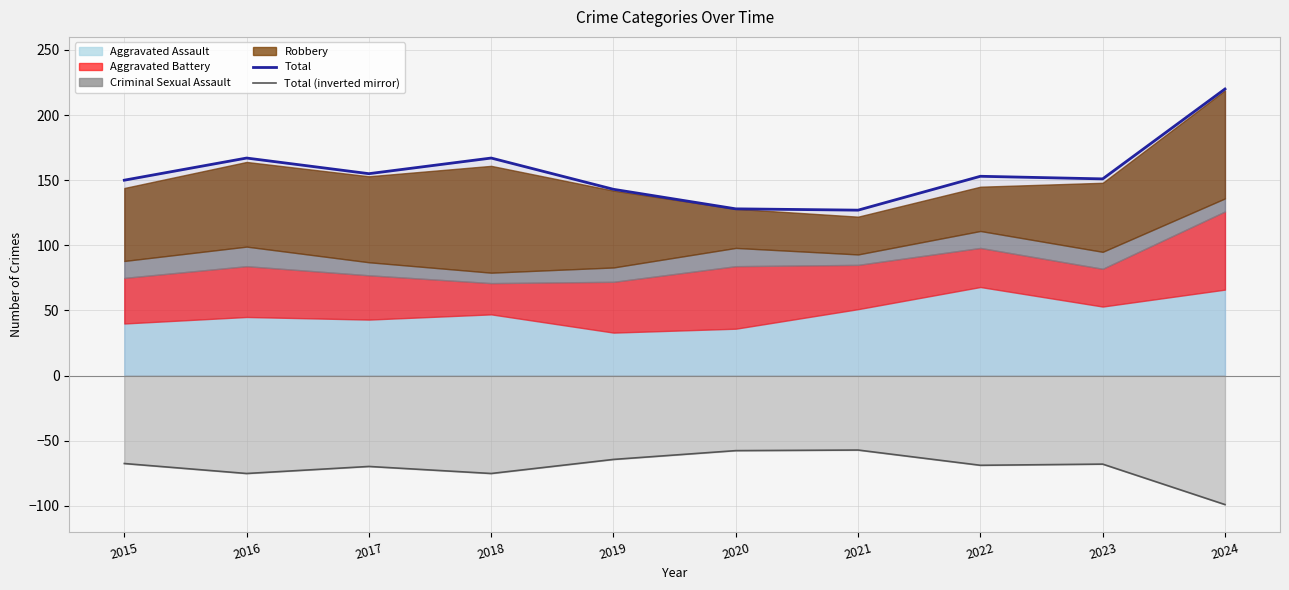

What is the average value of the Total (inverted mirror) series?

-70.2